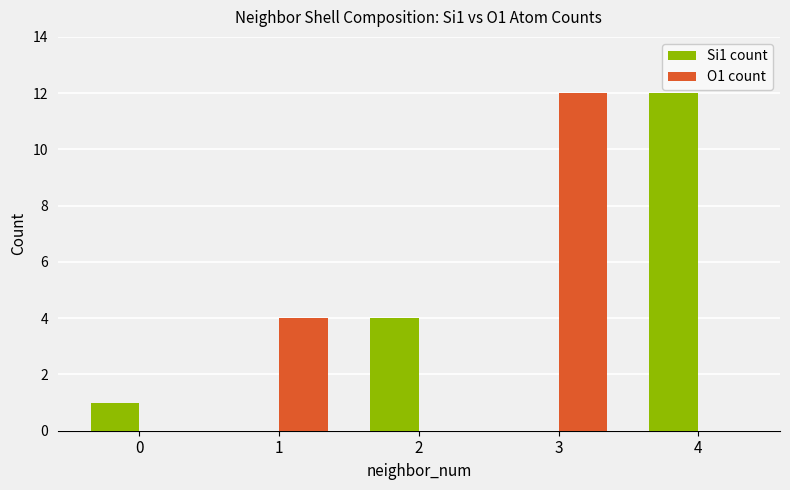

Is the value of O1 count at 1 greater than the value of Si1 count at 1?

Yes